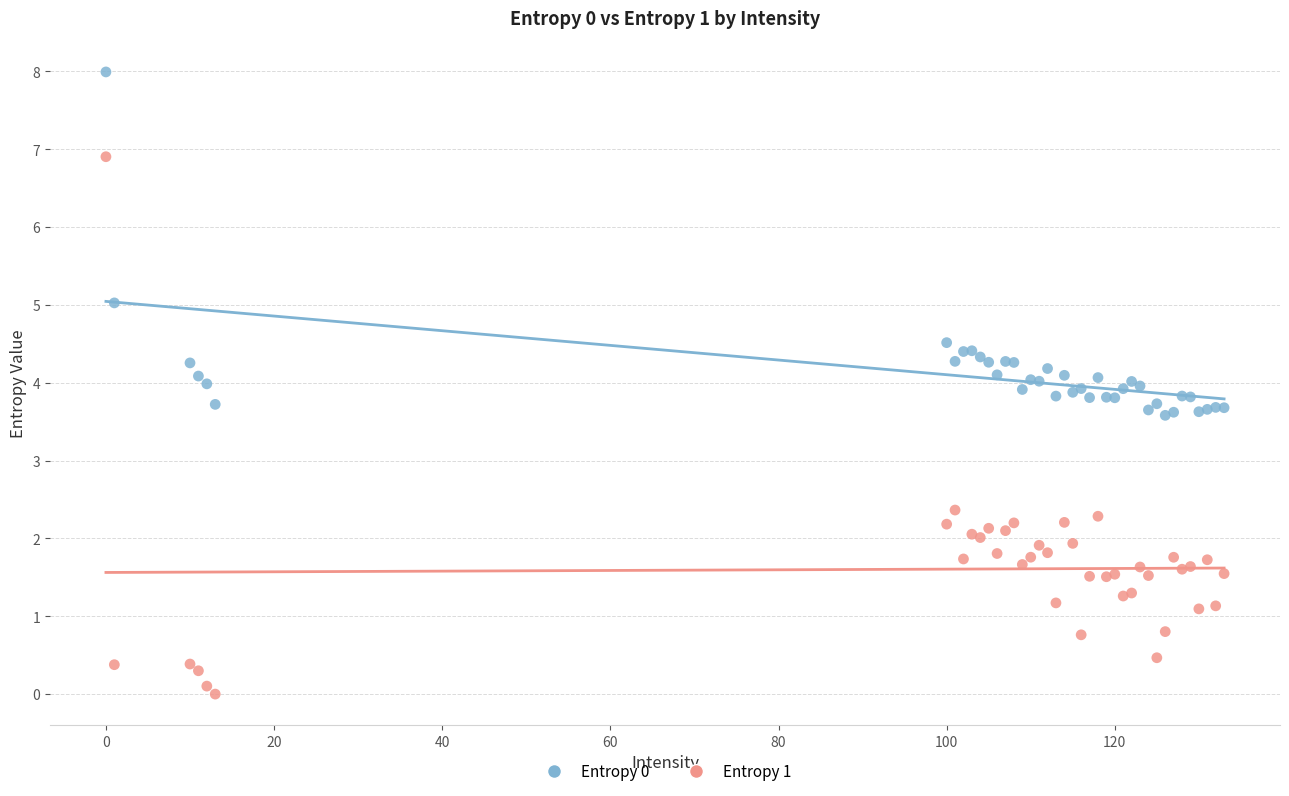

Which series has the largest Y range (max minus min)?

Entropy 1